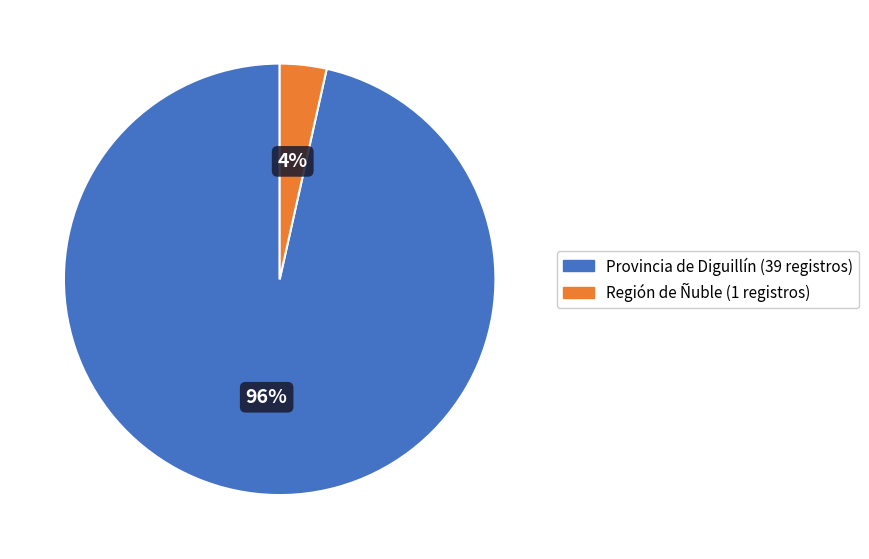

Between Región de Ñuble and Provincia de Diguillín, which is larger?

Provincia de Diguillín